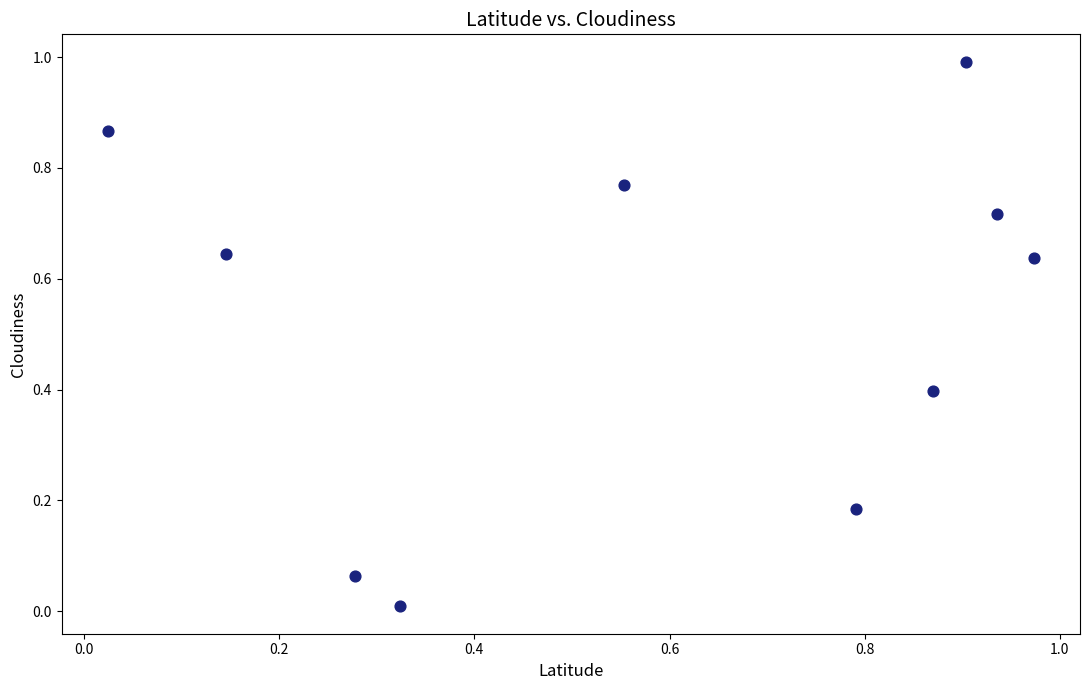

What is the range of Y values (max minus min)?

1.0